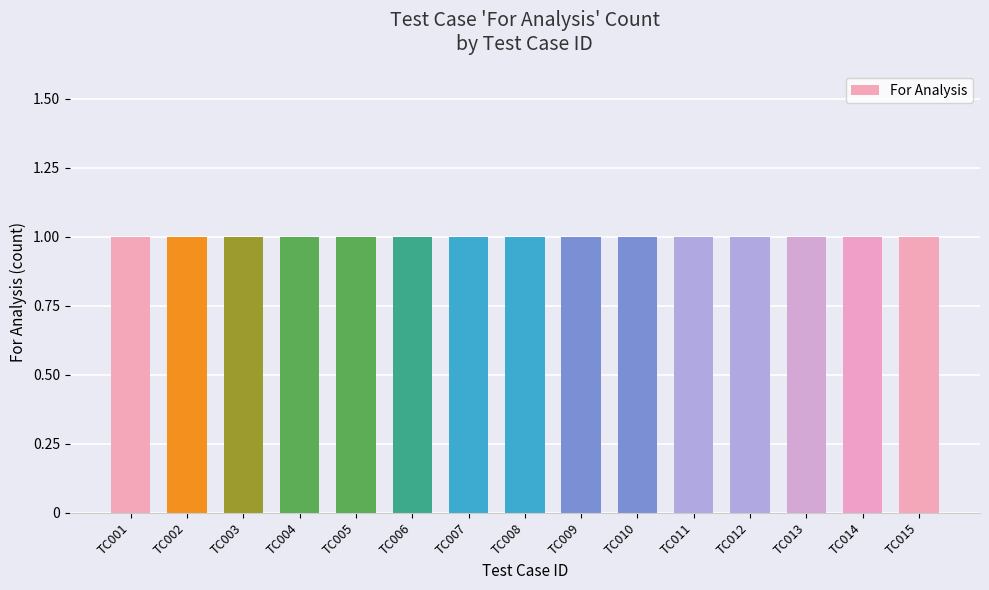

At which category is the sum across all series the highest?

TC001